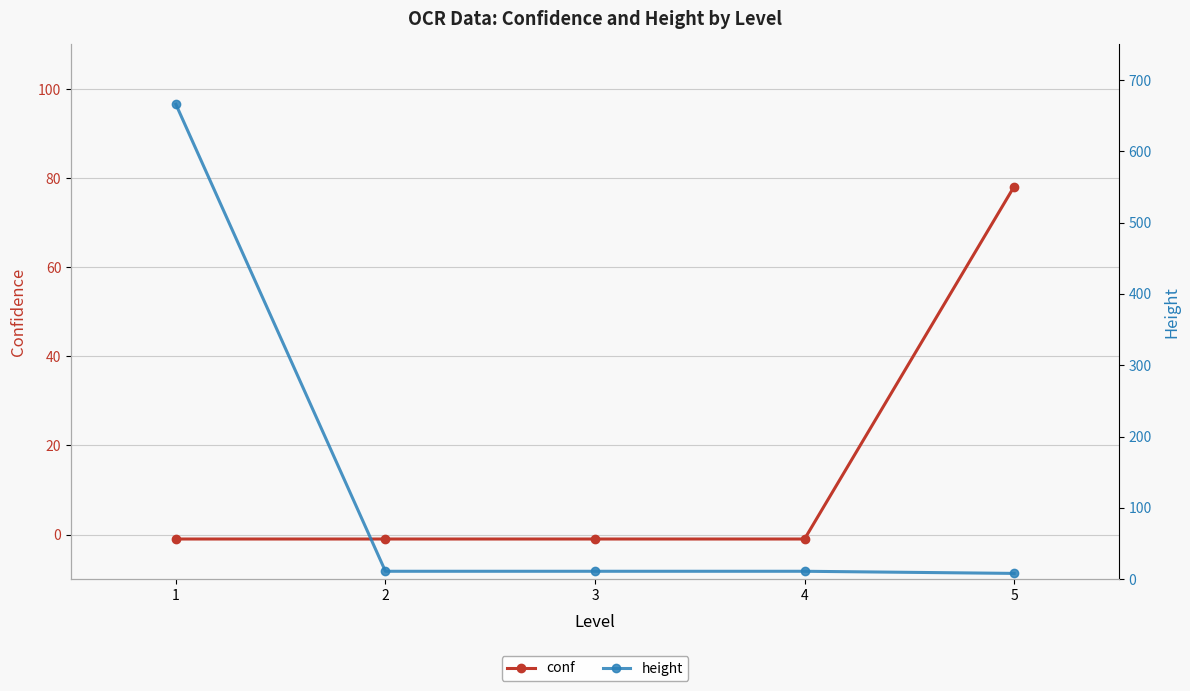

What is the smallest value displayed?

-1.0